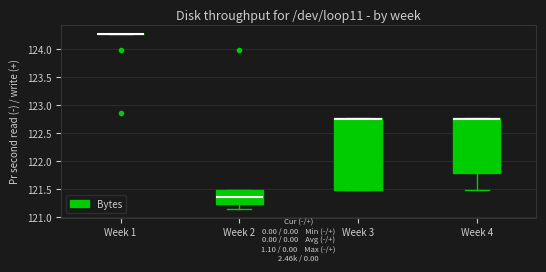

Reading left to right, read every box against the y-axis: the position of its median line, the range the box covers, and the ends of its whiskers. The values are not printed on the chart, so give them approximately, as read against the axis.

Week 1: box collapsed to a line at 124.25, whiskers 124.25 to 124.25
Week 2: median 121.35, box 121.25 to 121.50, whiskers 121.15 to 121.50
Week 3: median 122.75 (just below the box's upper edge), box 121.50 to 122.75, whiskers 121.50 to 122.75
Week 4: median 122.75 (just below the box's upper edge), box 121.80 to 122.75, whiskers 121.50 to 122.75